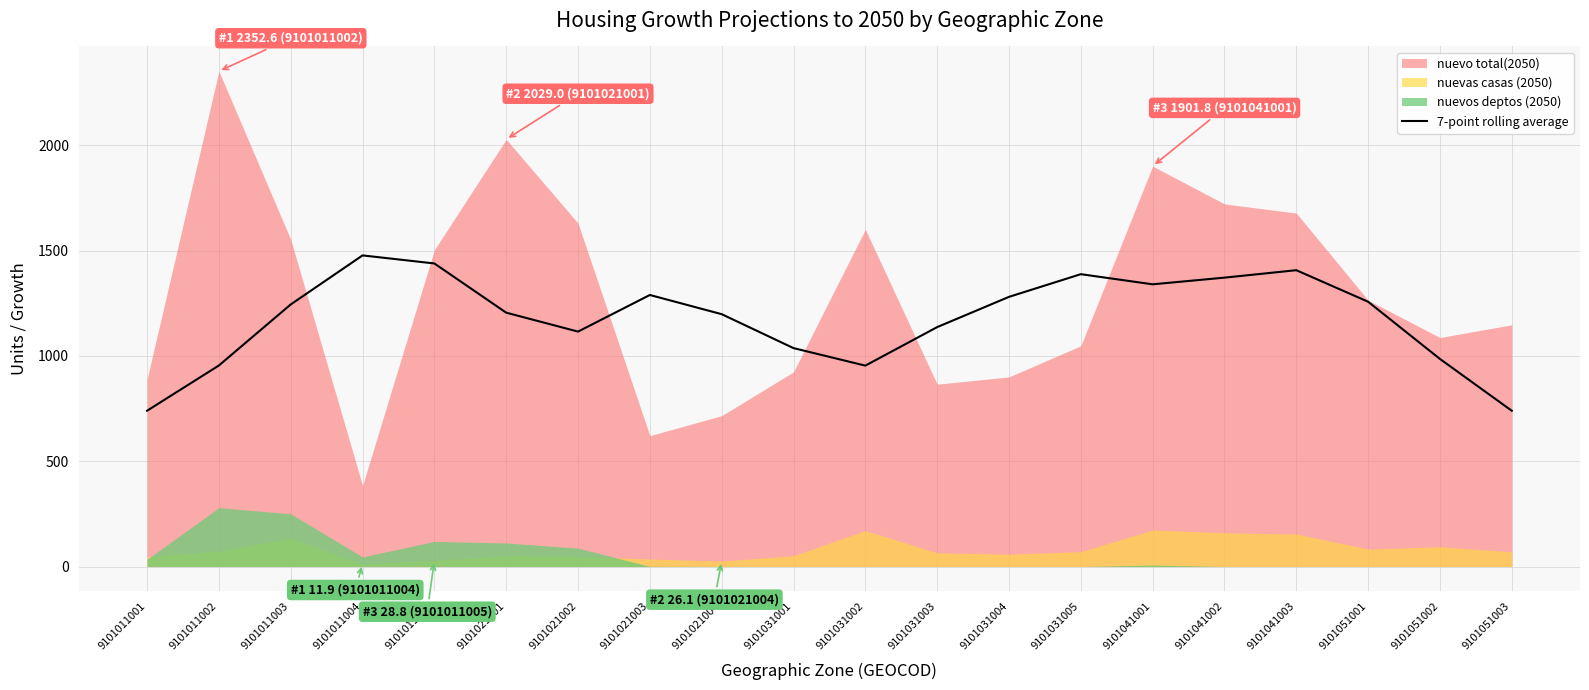

Reading right to left, extract all data points from this chart.

9101051003=739.9	9101051002=986.0	9101051001=1257.7	9101041003=1407.5	9101041002=1372.1	9101041001=1340.5	9101031005=1388.6	9101031004=1280.8	9101031003=1137.1	9101031002=954.2	9101031001=1037.4	9101021004=1198.6	9101021003=1289.8	9101021002=1115.9	9101021001=1205.7	9101011005=1439.5	9101011004=1477.7	9101011003=1244.8	9101011002=954.9	9101011001=740.0